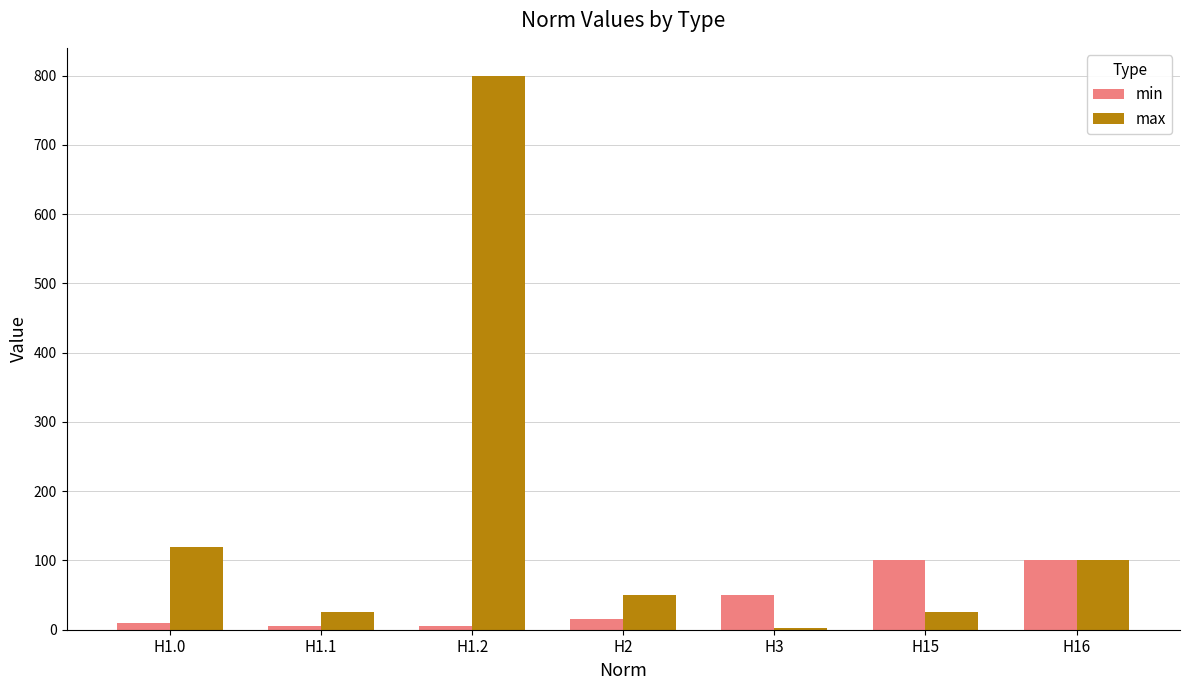

Rank the series at Н1.2 from lowest to highest value.

min, max